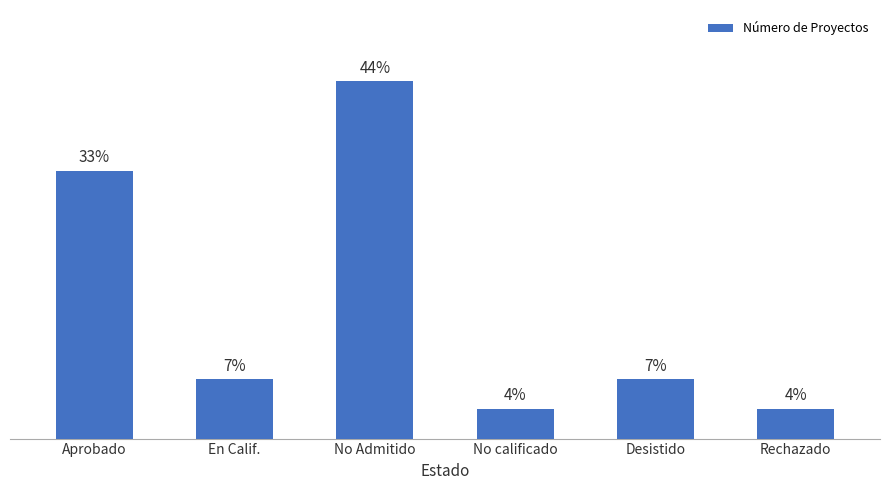

Does the chart contain any negative values?

No